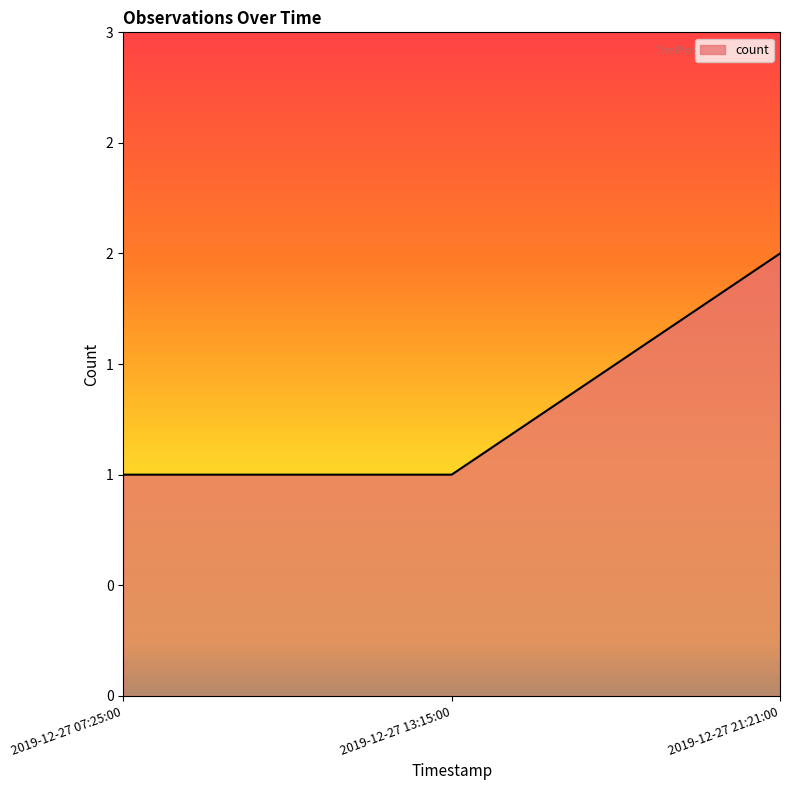

Does the chart display data point markers on the line(s)?

No